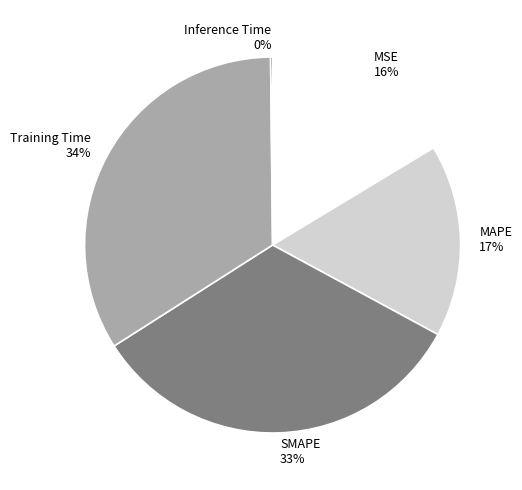

Does any single category account for the majority?

No